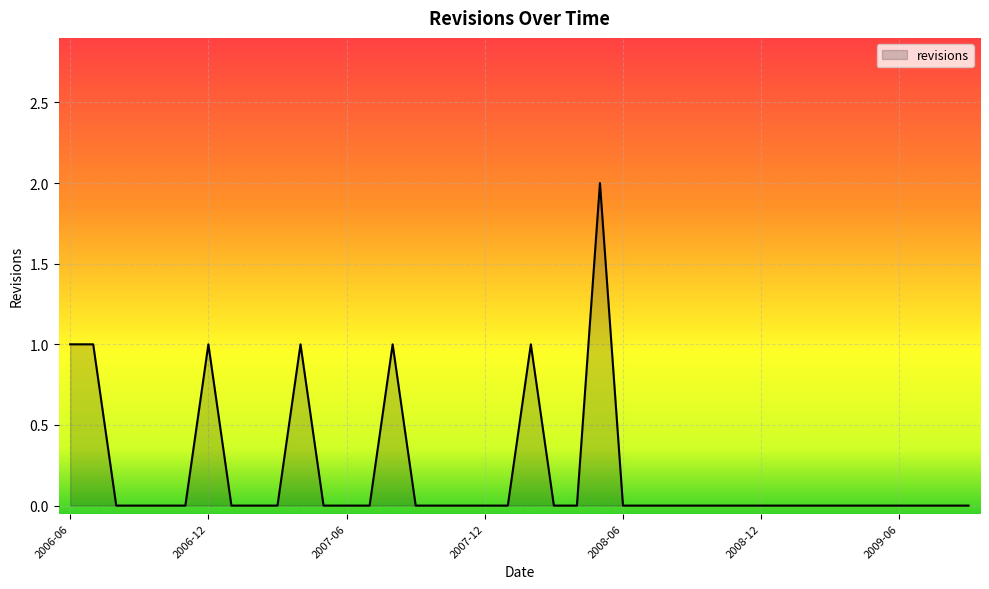

Which has a higher value, 2007-06 or 2006-06?

2006-06